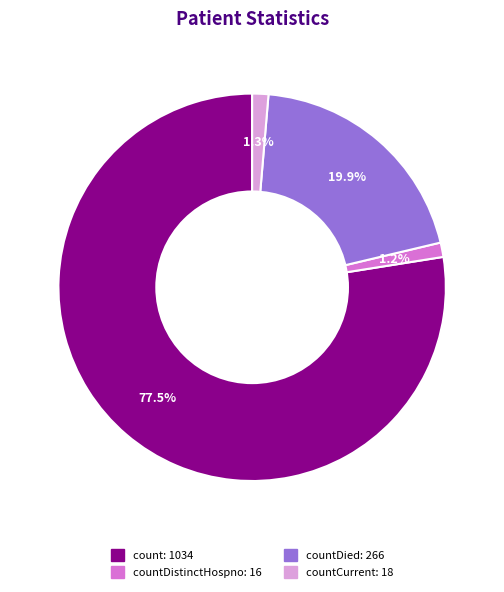

To the nearest percent, what is the difference between the largest and smallest slice percentages?

76%